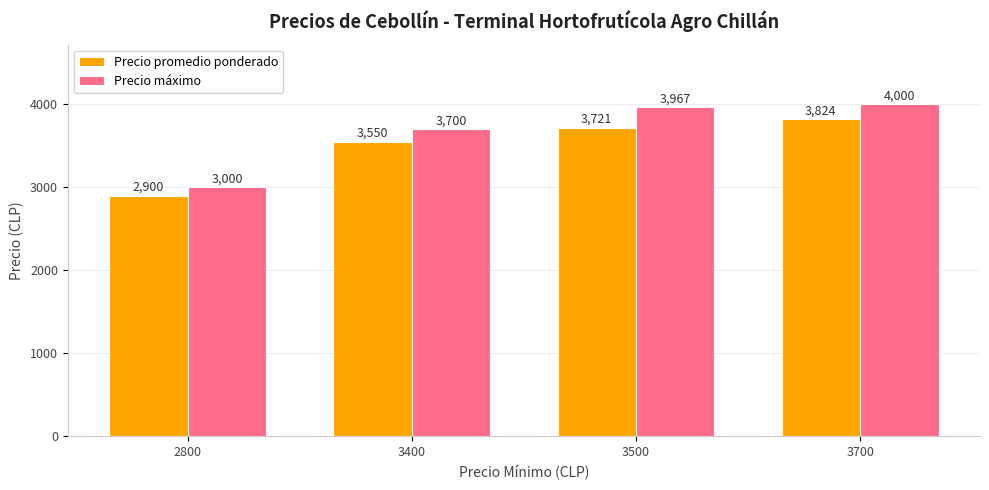

How many Precio promedio ponderado values are between 3550 and 3824?

3